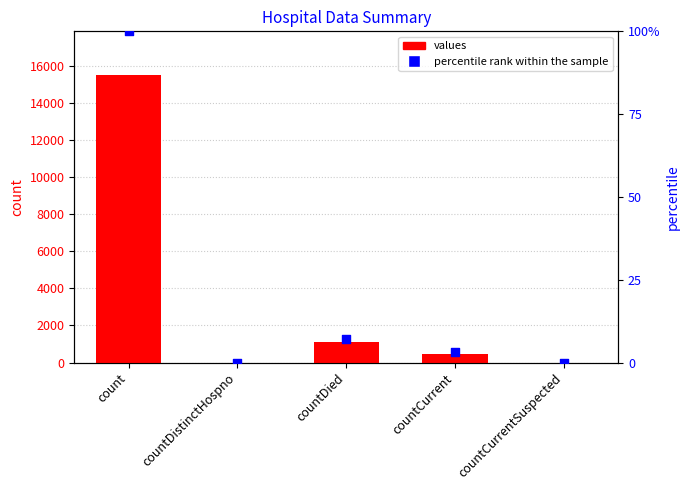

Which series has the widest spread of Y values?

values